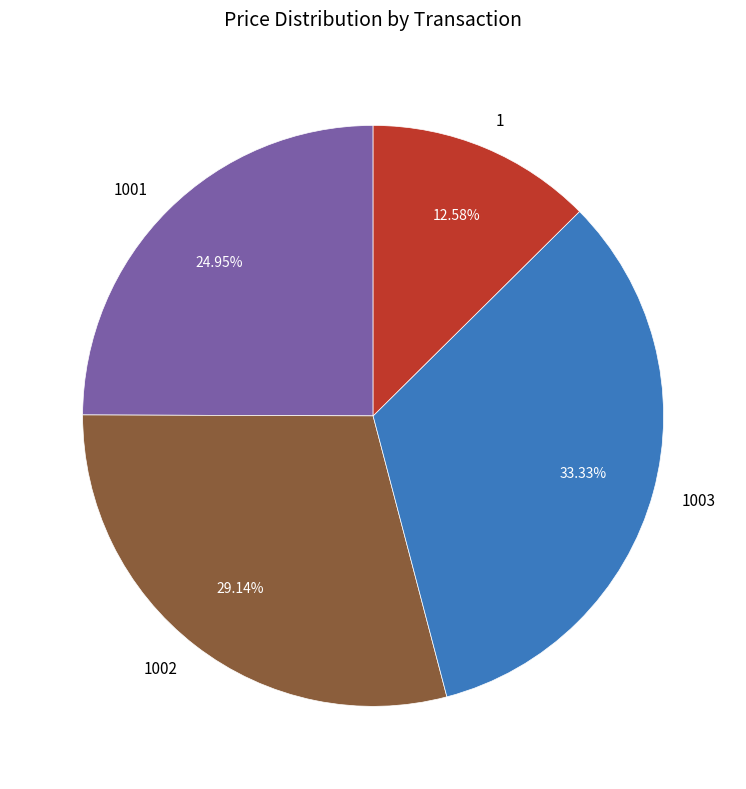

How many slices are in this pie chart?

4